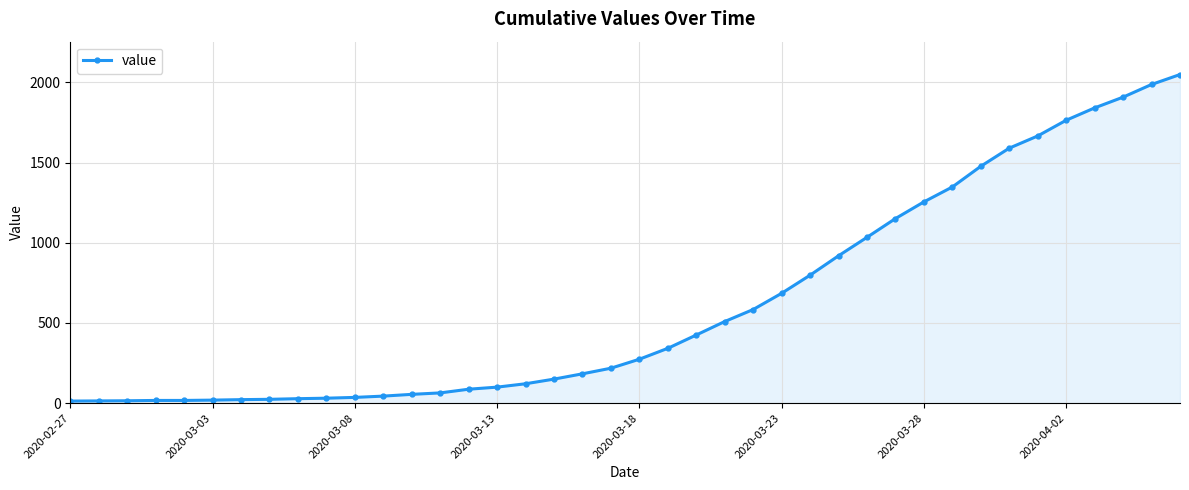

Count the number of data series in this chart.

1